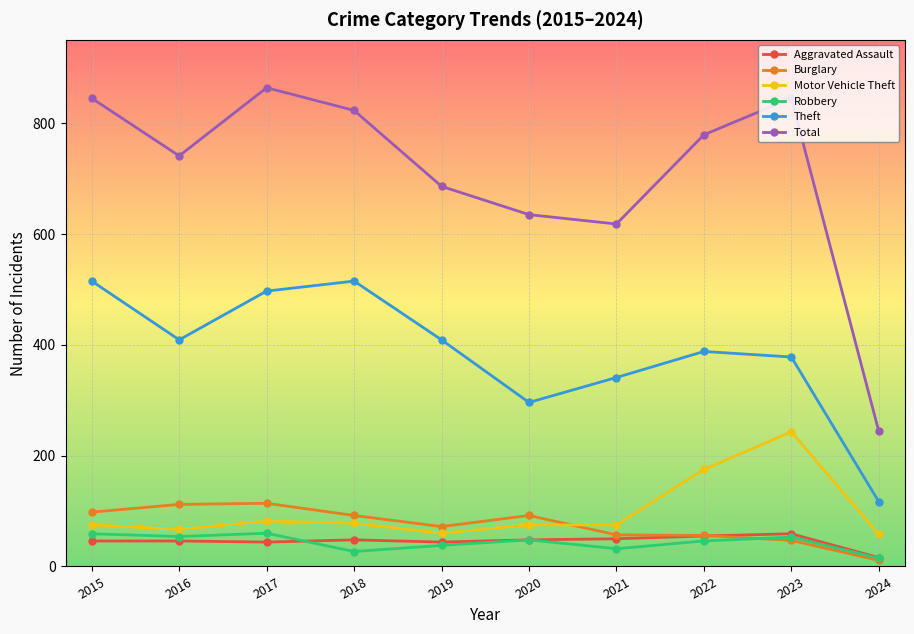

How many data points in Motor Vehicle Theft are less than 75?

3